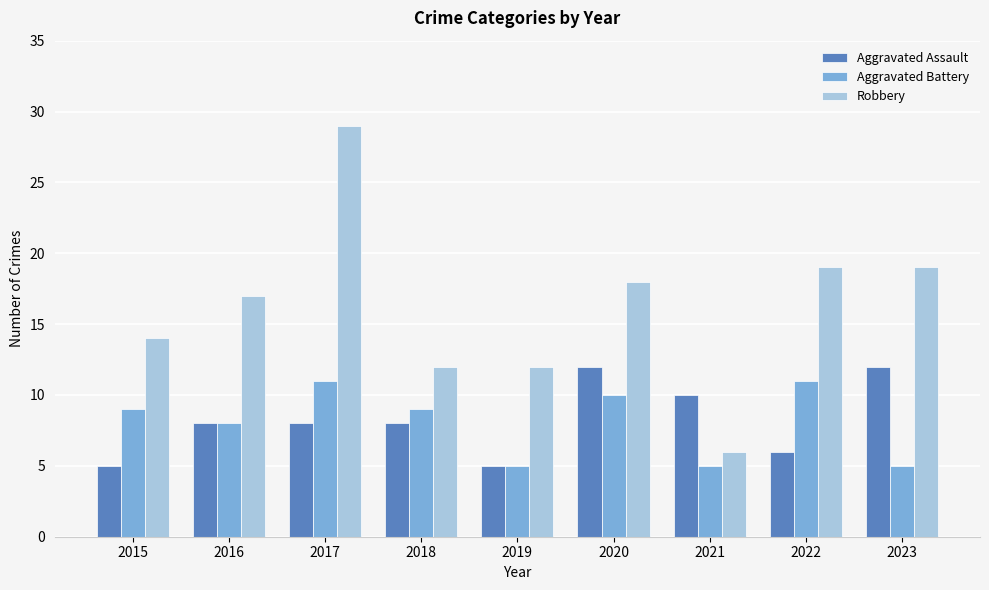

Is the value of Robbery at 2023 greater than the value of Aggravated Battery at 2022?

Yes